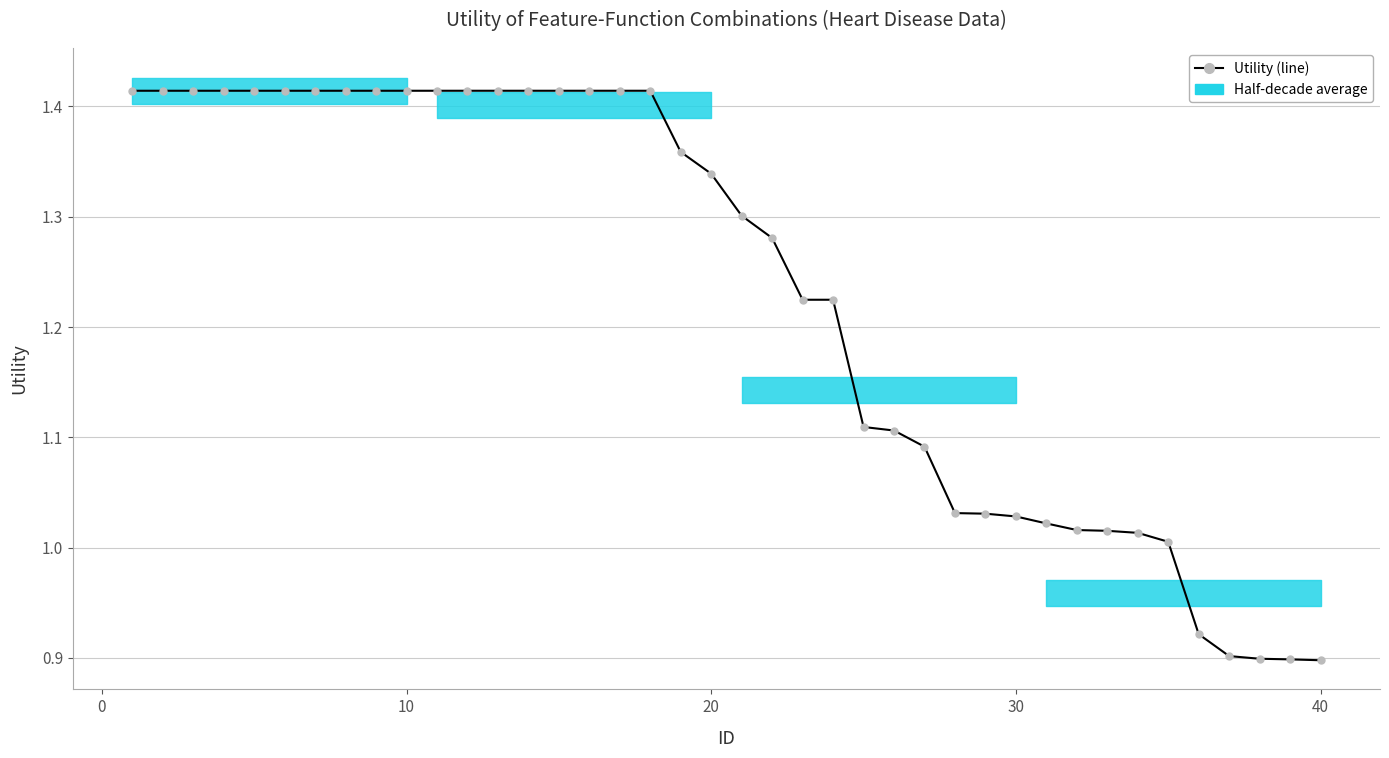

What is the minimum value shown in the chart?

0.9